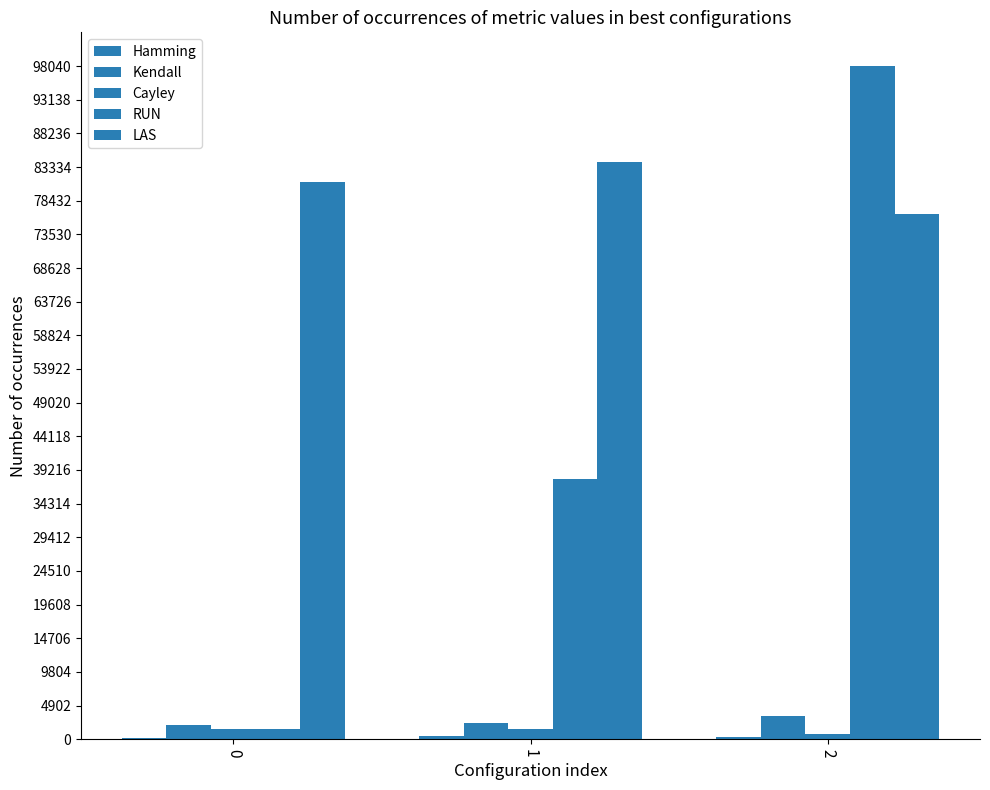

Between 0 and 2, which is larger?

2